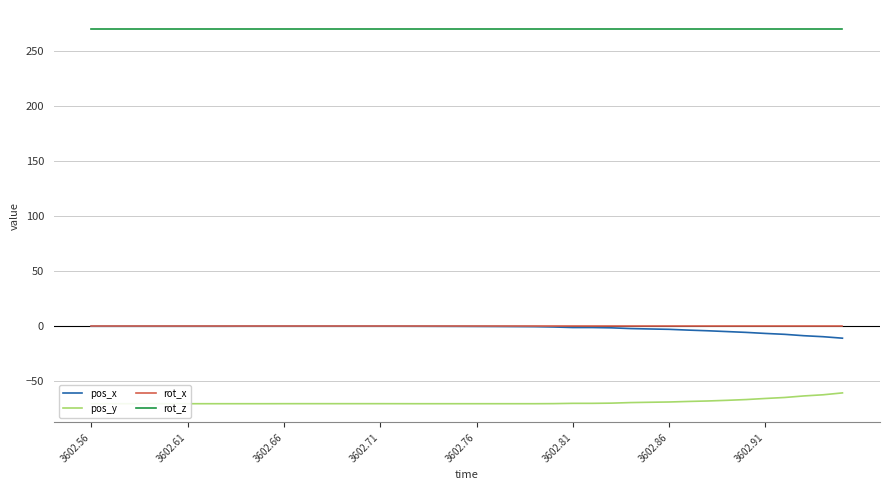

True or false: rot_x and rot_z cross at least once.

False